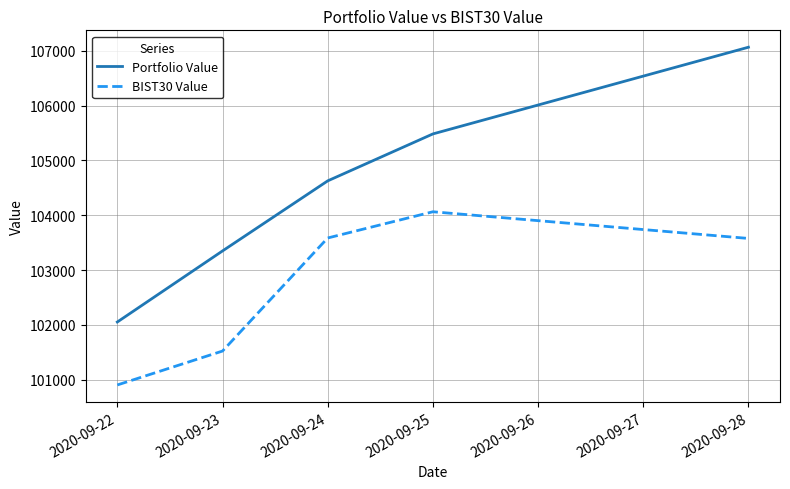

Read the BIST30 Value value at 2020-09-24.

103585.6